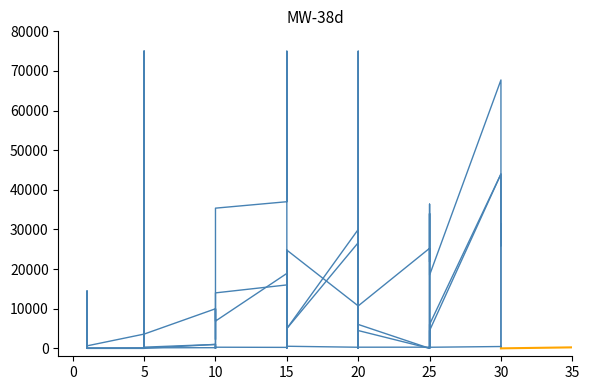

What is the sum of all Leve EXP values?

557211